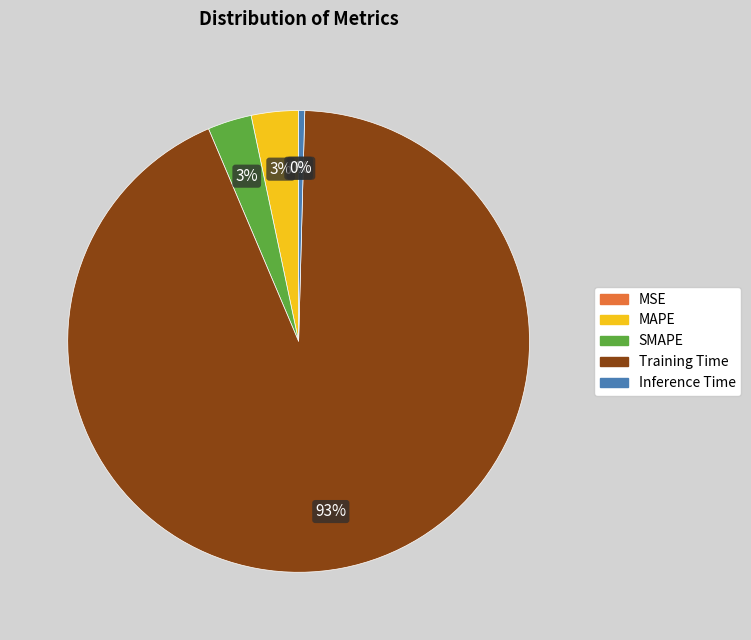

Combined, do MAPE and Inference Time account for over 50%?

No